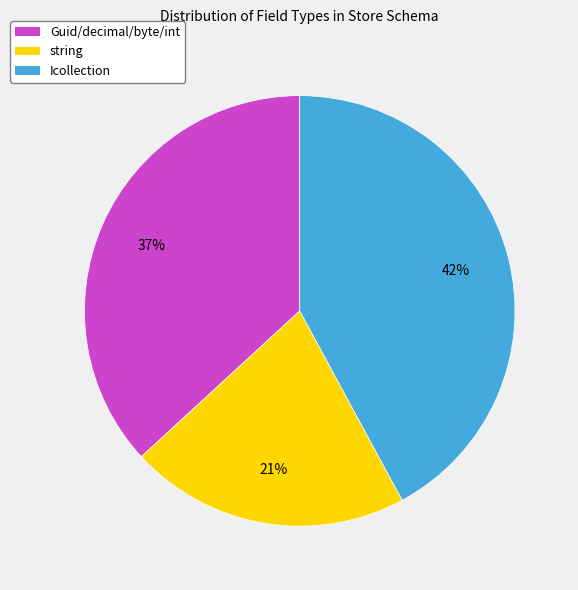

Is the sum of Icollection and string greater than half?

Yes